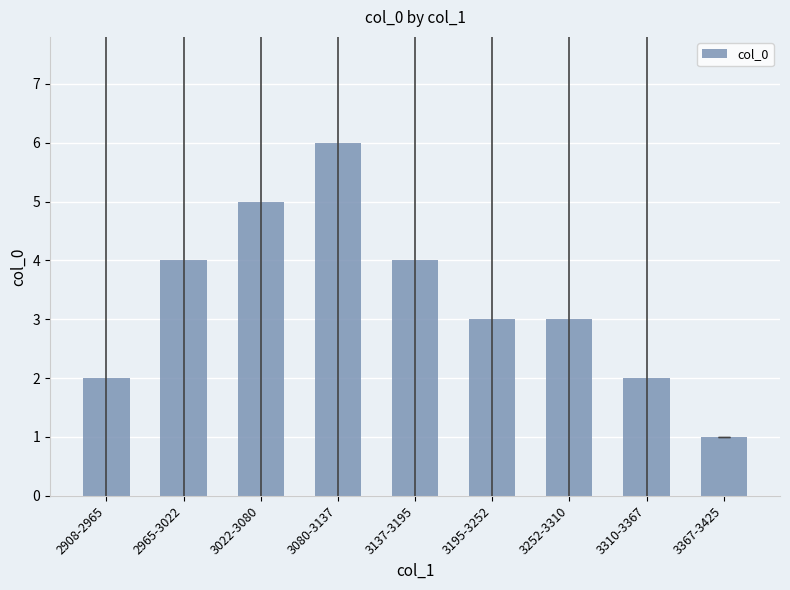

How many distinct data groups are displayed?

1